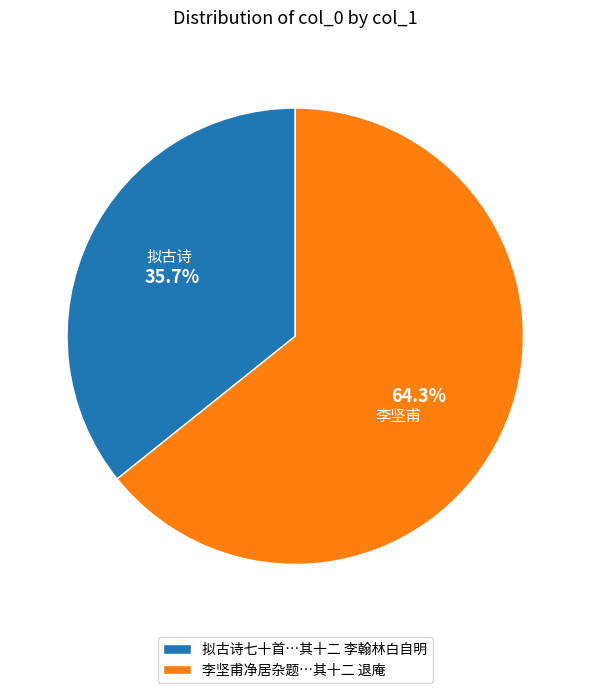

How many slices are in this pie chart?

2